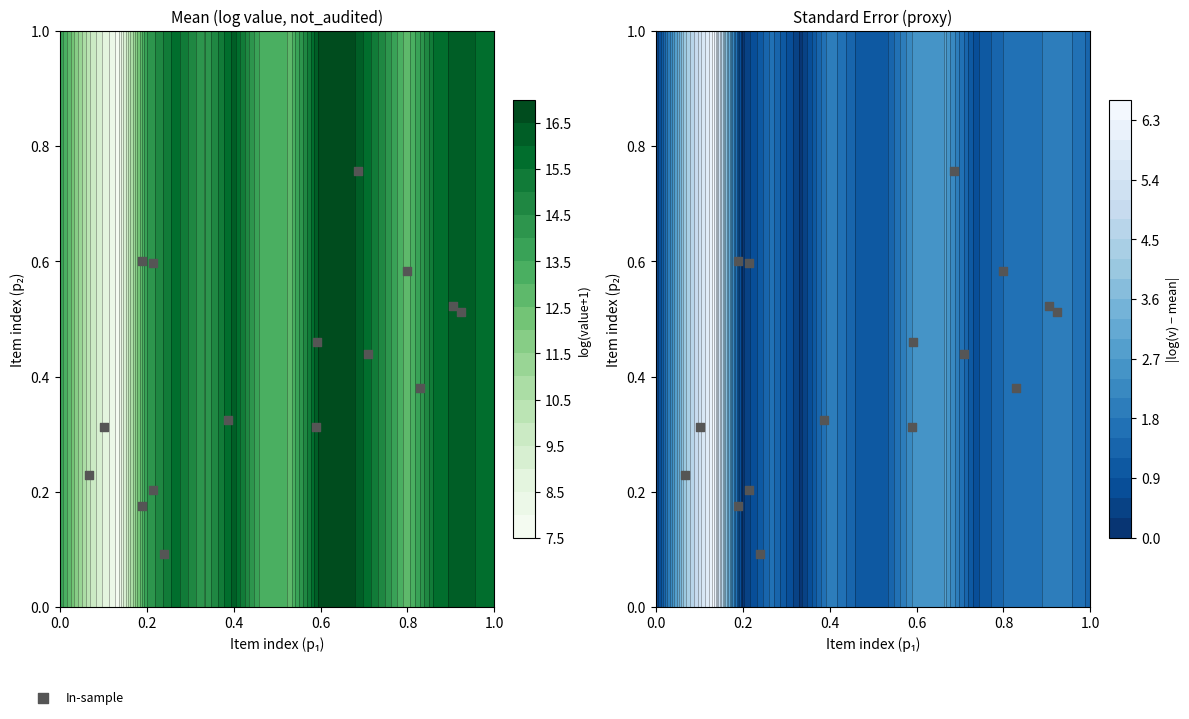

The value at 0.6 is 0.4. True or false?

False